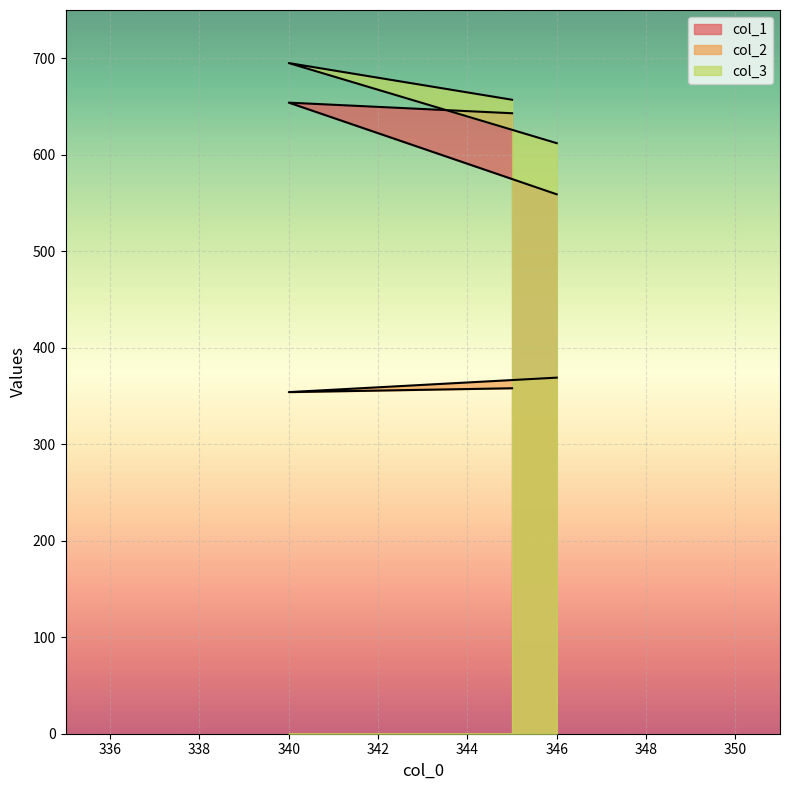

At which label is col_2 closest to 361?

345